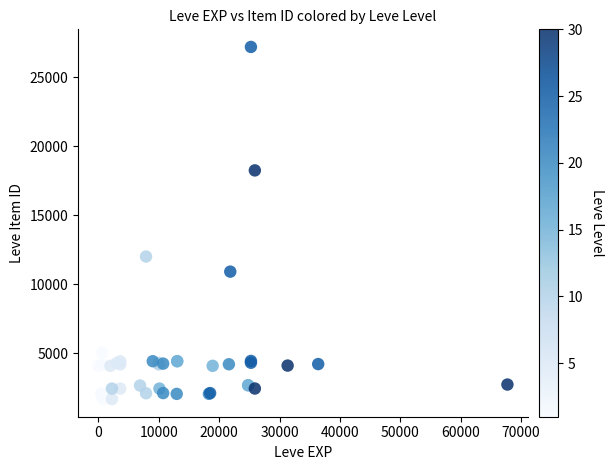

What Y value in the scatter plot is closest to 14448?

12018